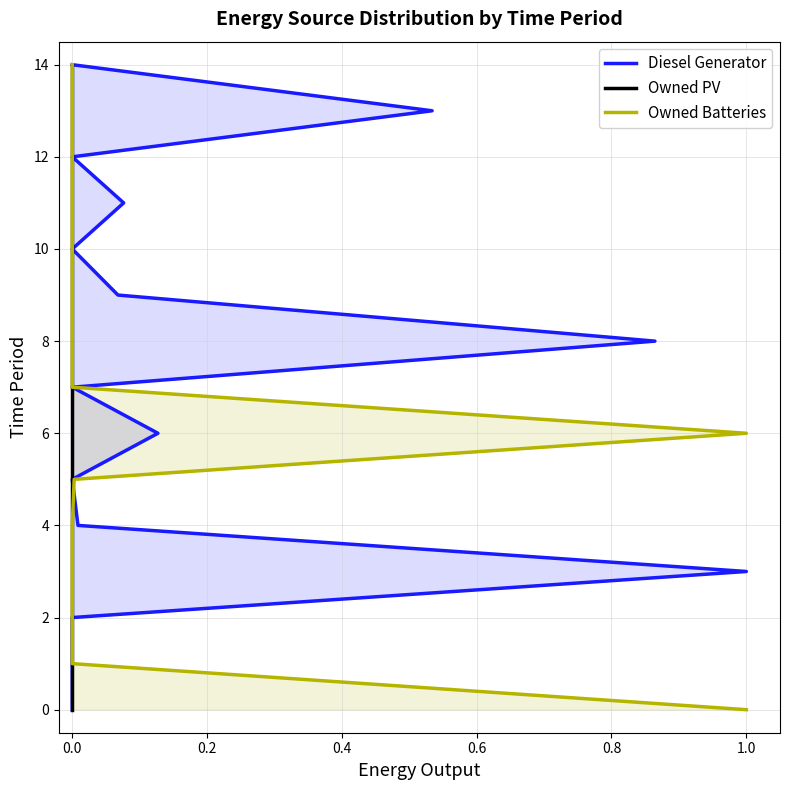

What position from the left is 12?

13